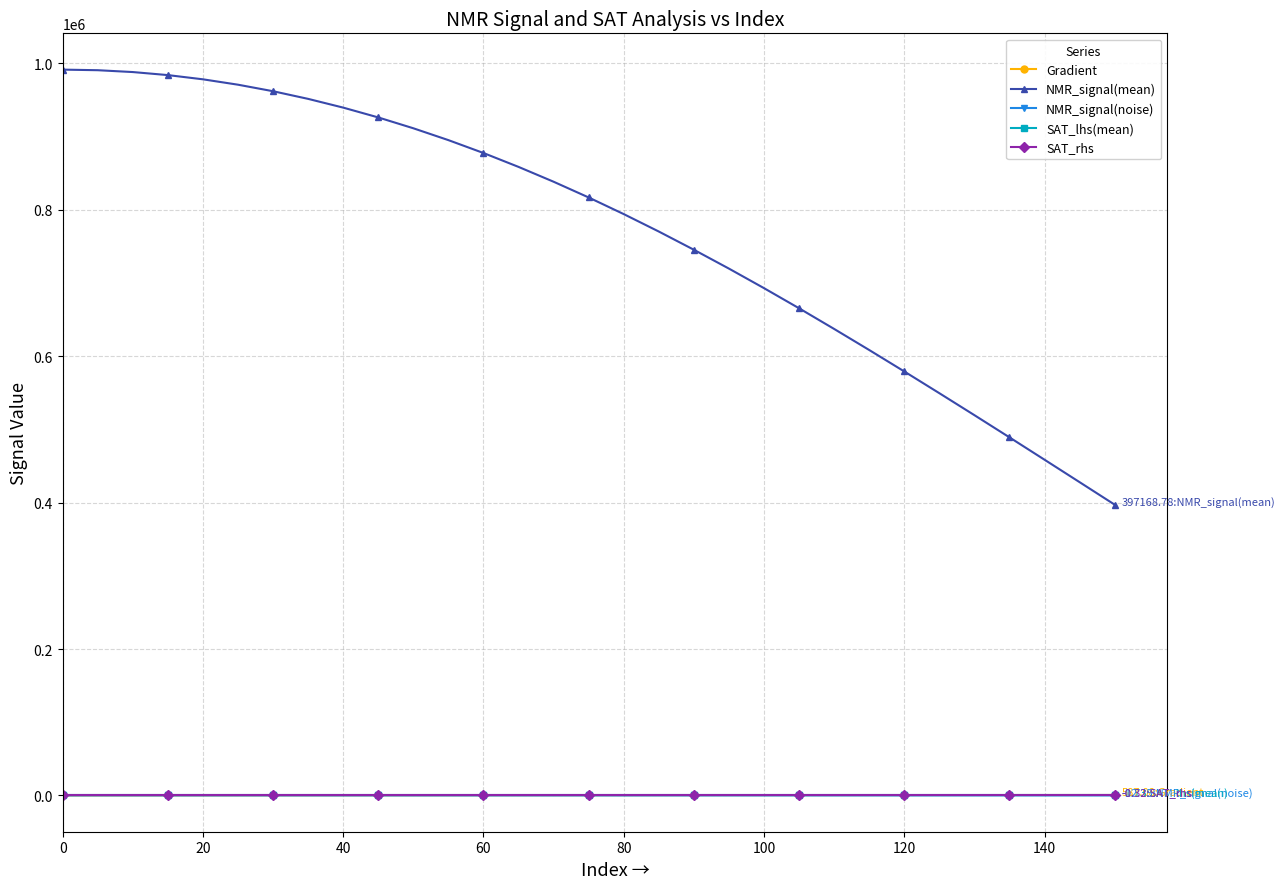

What are all the series names shown in the legend?

Gradient, NMR_signal(mean), NMR_signal(noise), SAT_lhs(mean), SAT_rhs